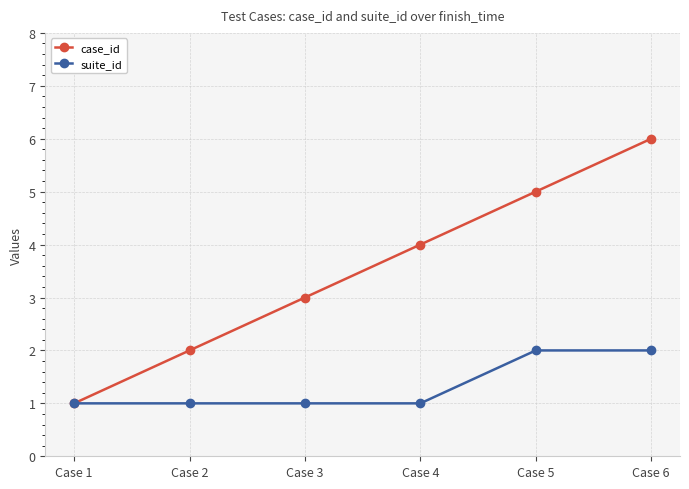

What is the sum of the suite_id values at Case 5 and Case 2?

3